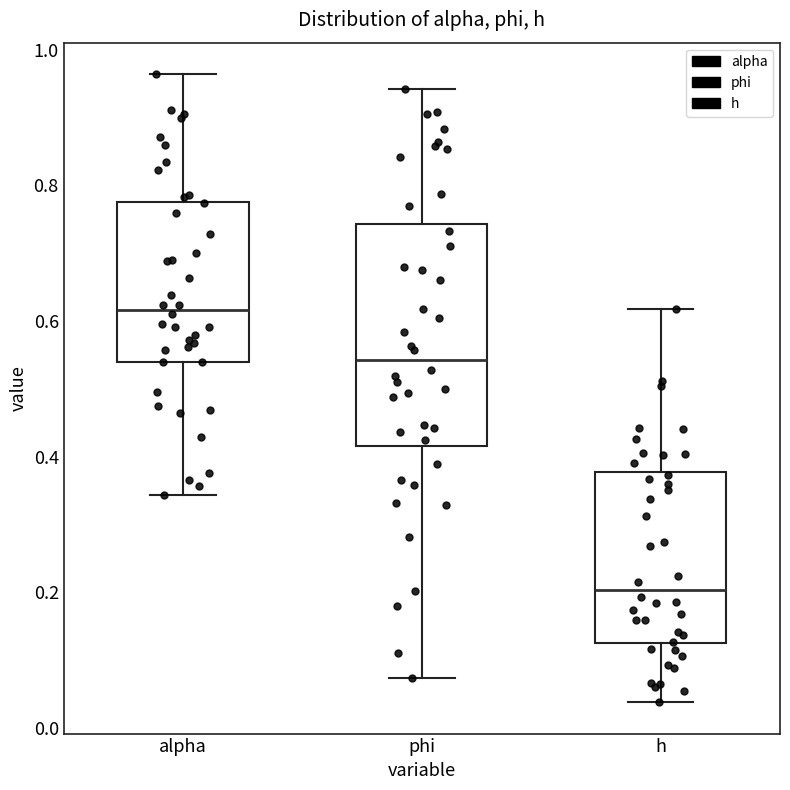

Where does the lower whisker of the box for alpha end on the y-axis? The values are not printed on the chart, so give them approximately, as read against the axis.

0.34